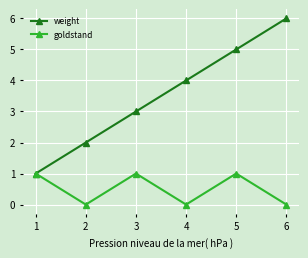

How many lines are shown in the chart?

2